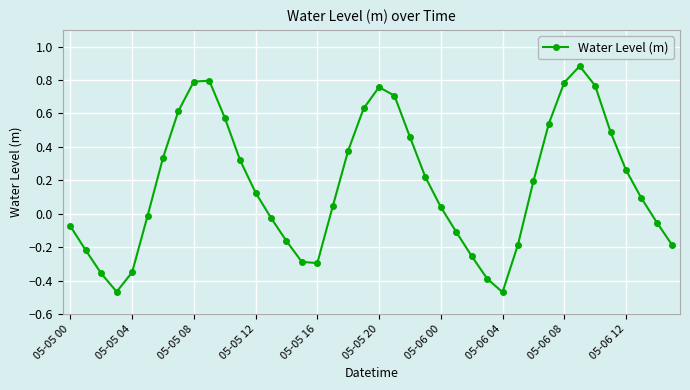

How many points are lower than both their immediate neighbors (excluding endpoints)?

3